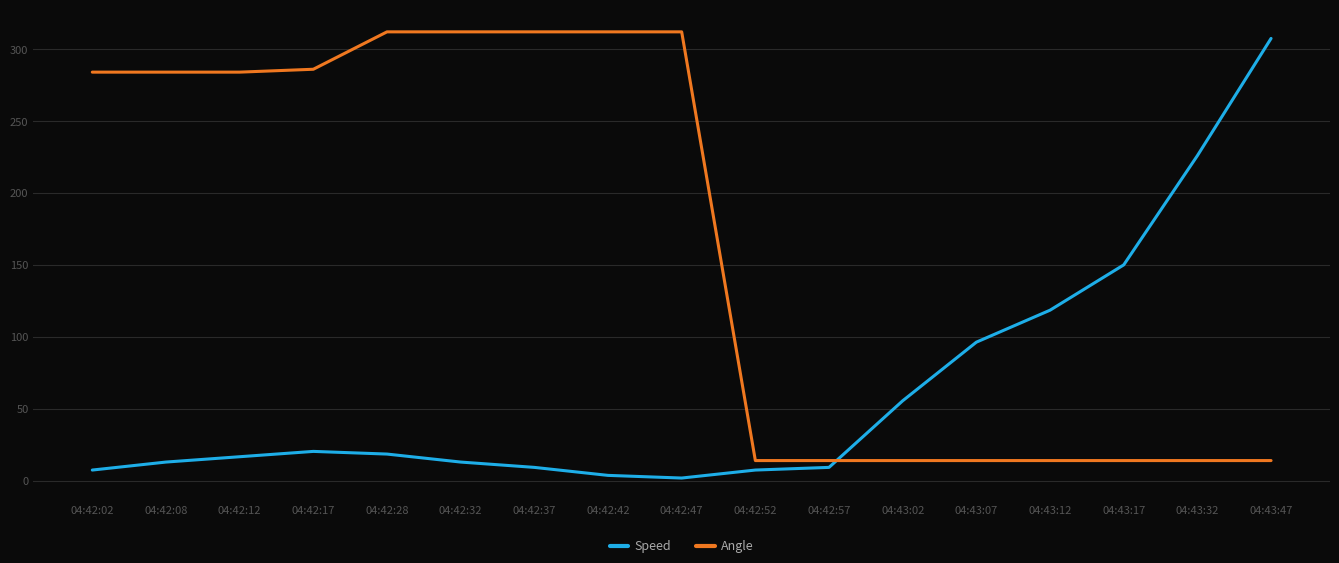

At 04:43:02, list the series in order from smallest to largest.

Angle, Speed